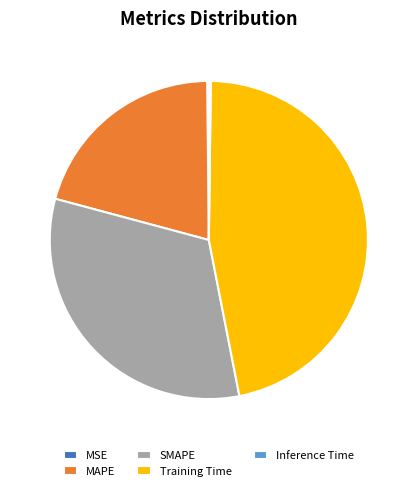

Between SMAPE and Training Time, which is larger?

Training Time